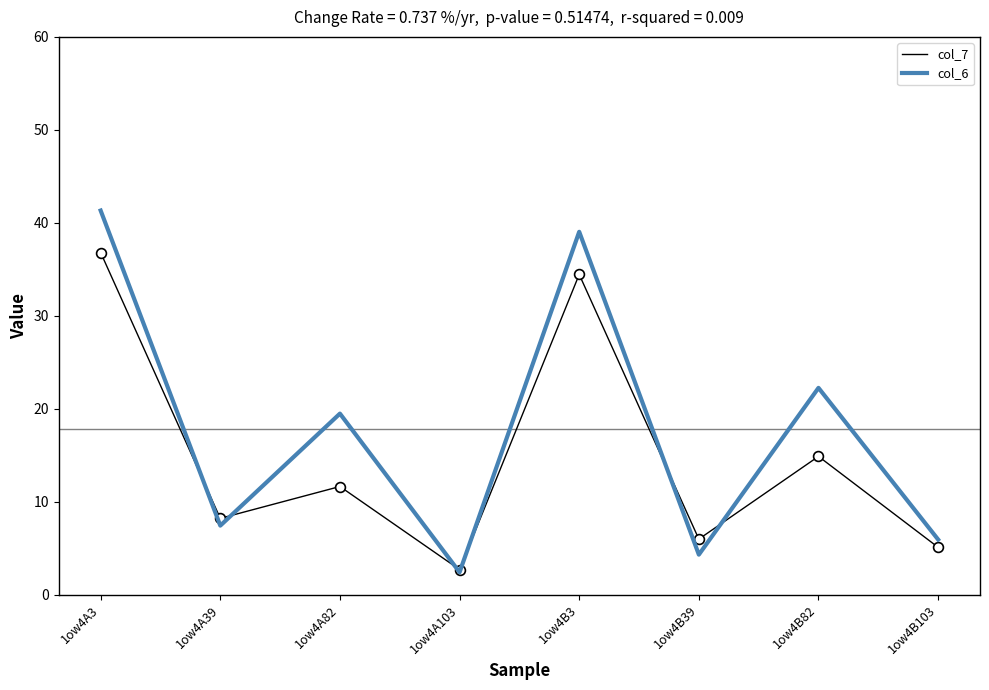

What is the spread (max minus min) of values at 1ow4A103?

0.3